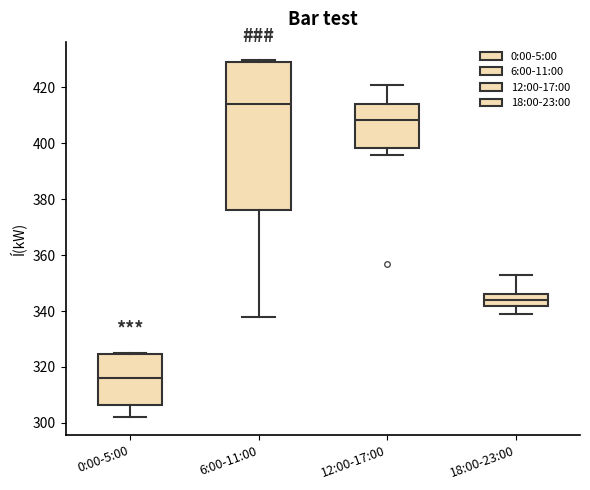

Which box has the lowest median line?

0:00-5:00